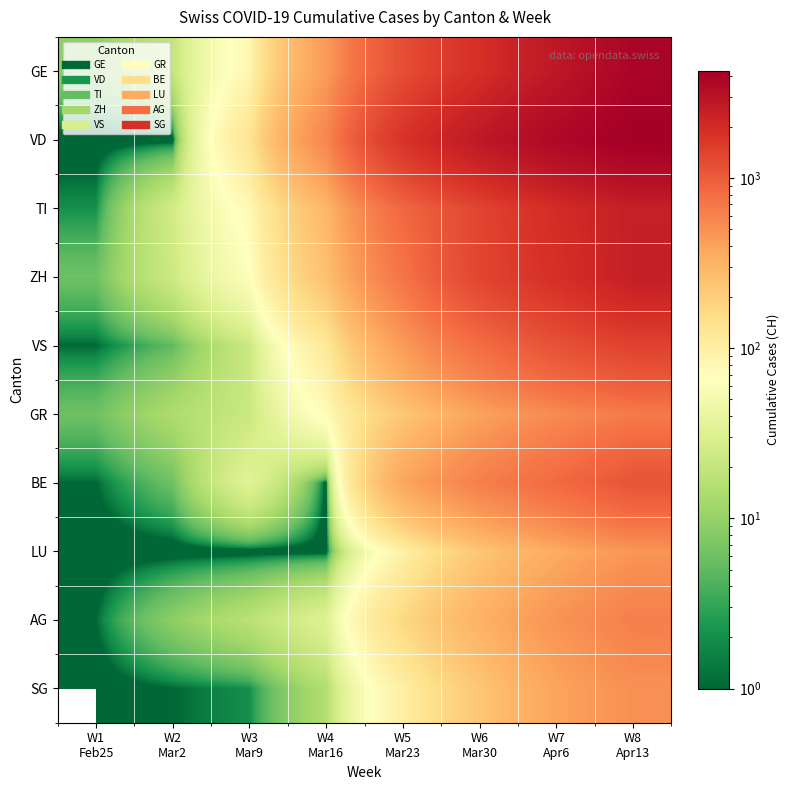

What is the spread (max minus min) of values at W3
Mar9?

130